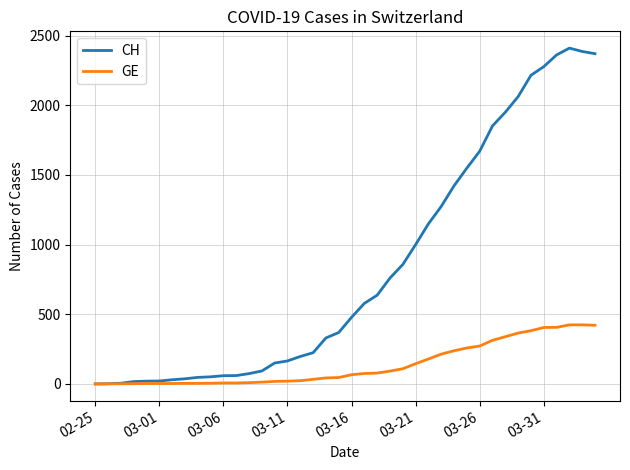

Rank the series by their maximum value, from highest to lowest.

CH, GE